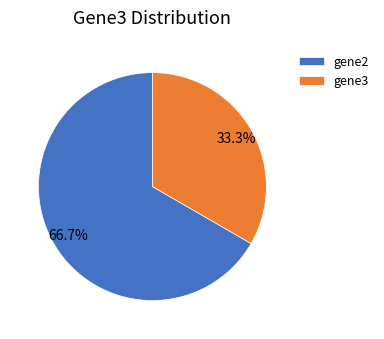

How many segments does this pie chart have?

2